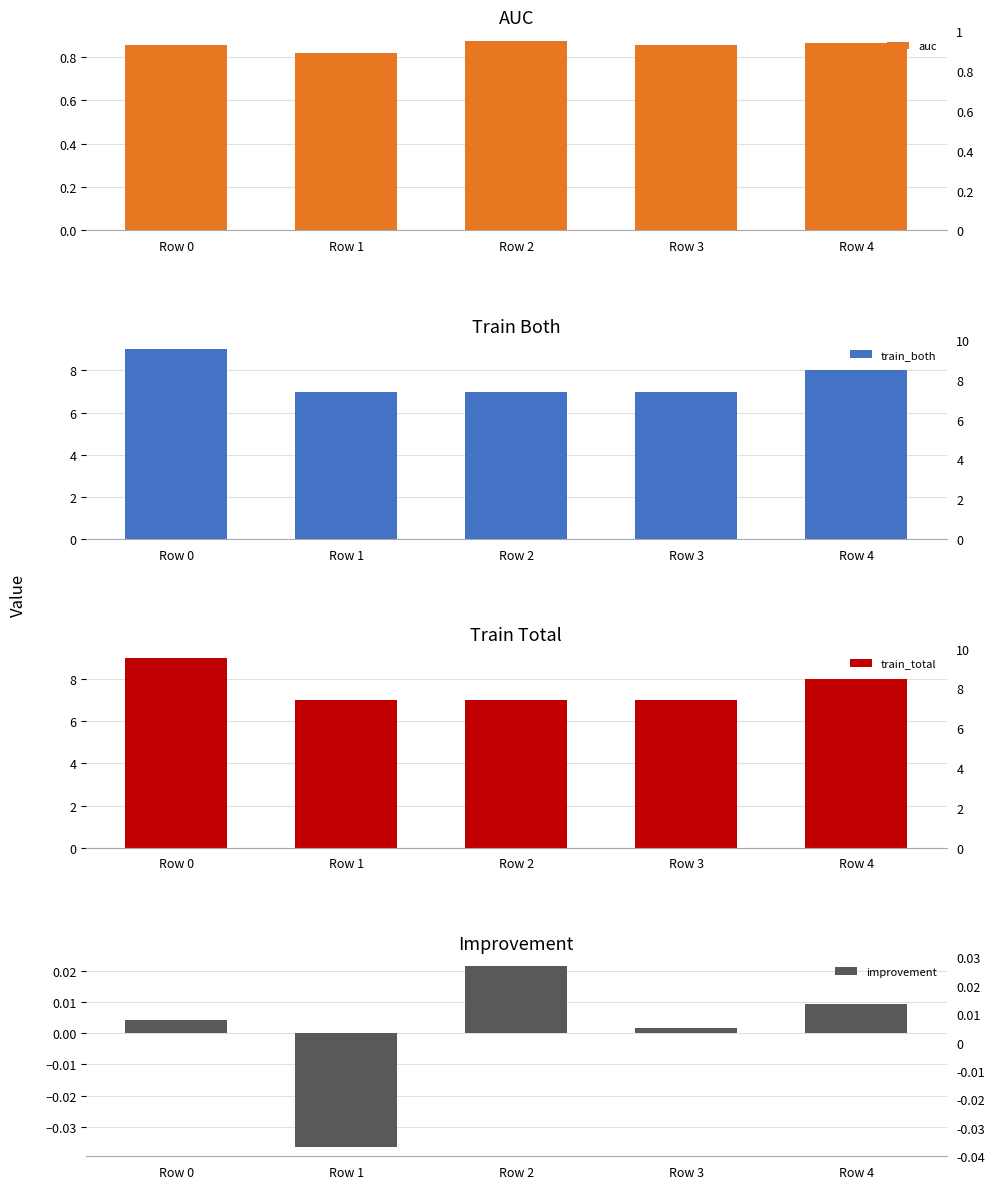

What is the value of the auc bar at the 3rd from the left?

0.9